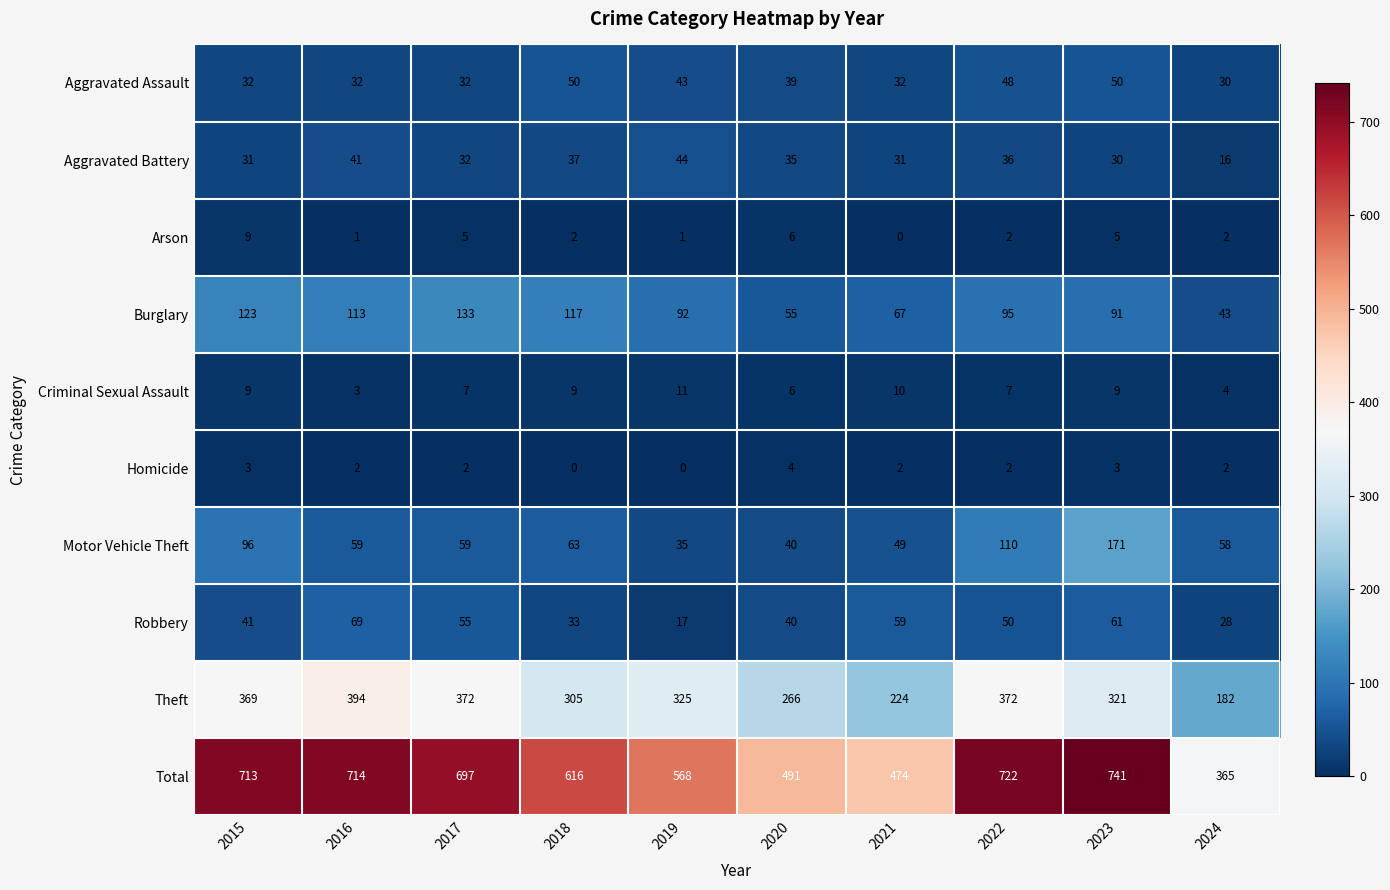

What is the total value across all series at 2018?

1232